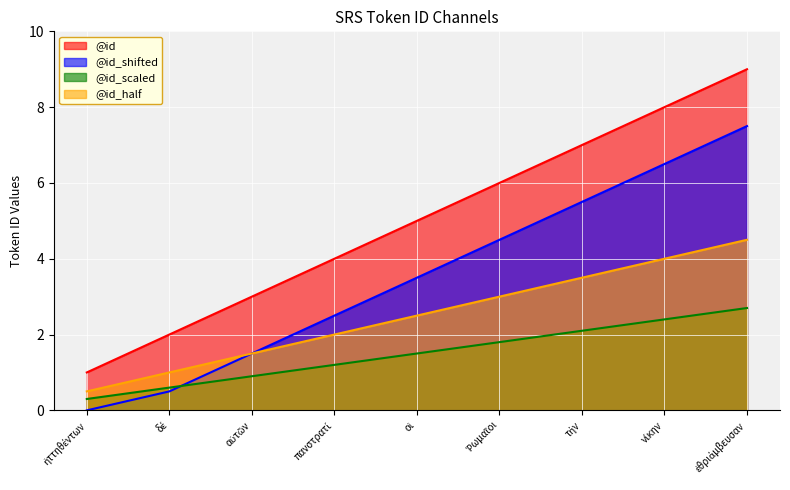

What position from the left is ἡττηθέντων?

1